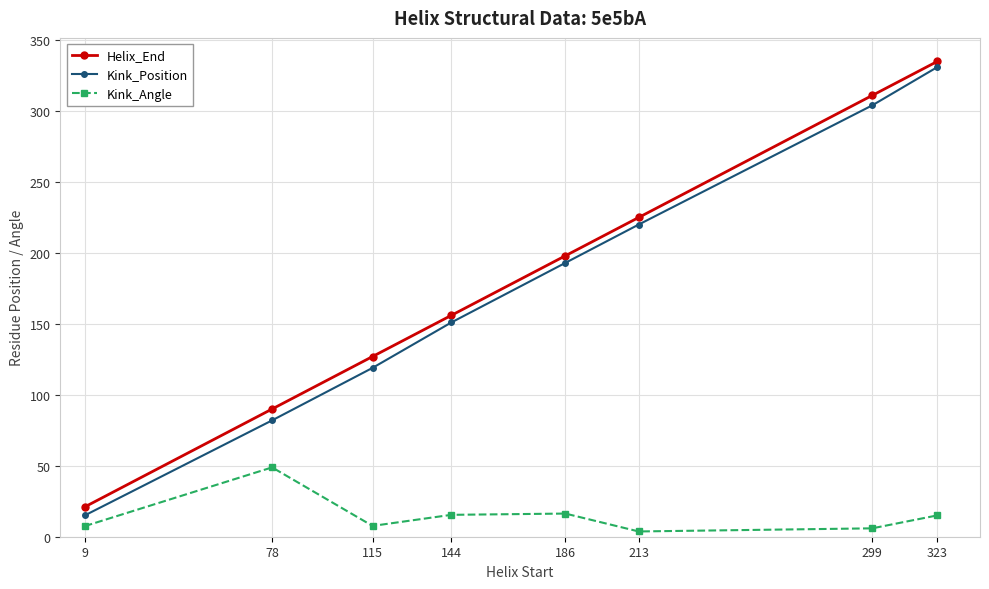

What is the minimum value for Helix_End?

21.0